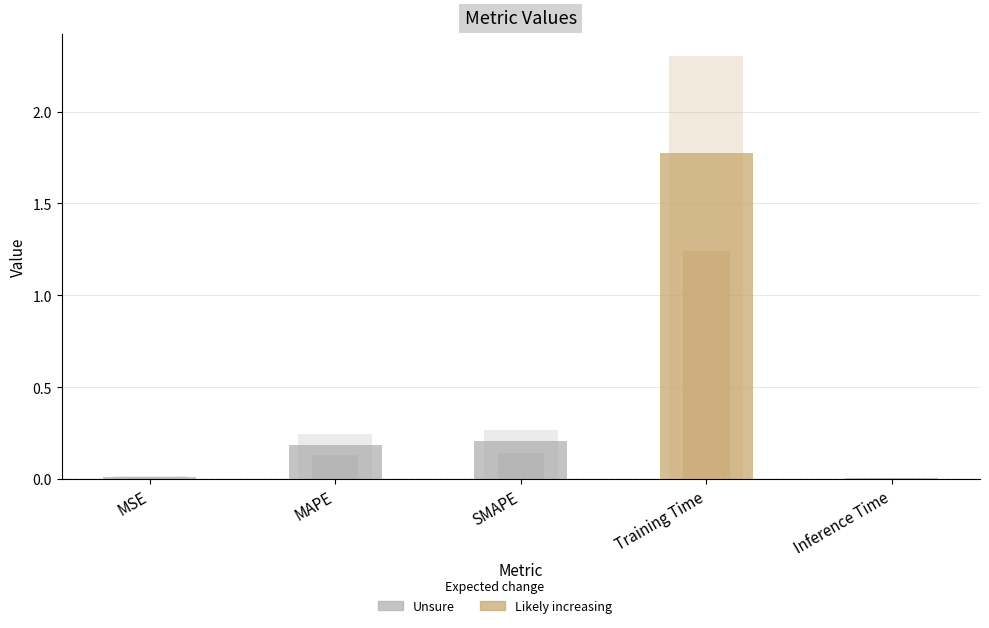

What is the average value?

0.4